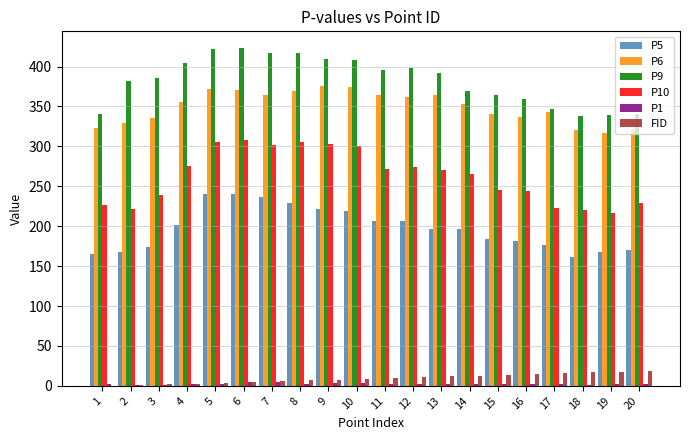

How many groups of bars are there?

20